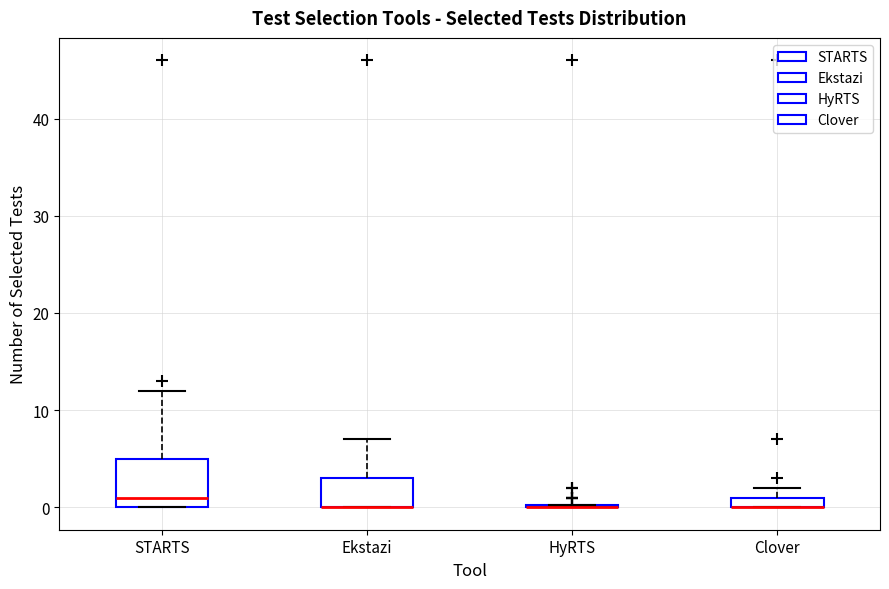

Which box is the tallest, from its lower edge to its upper edge?

STARTS